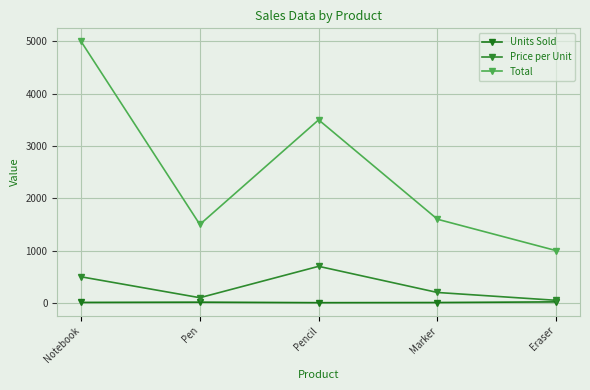

What are all the series names shown in the legend?

Units Sold, Price per Unit, Total